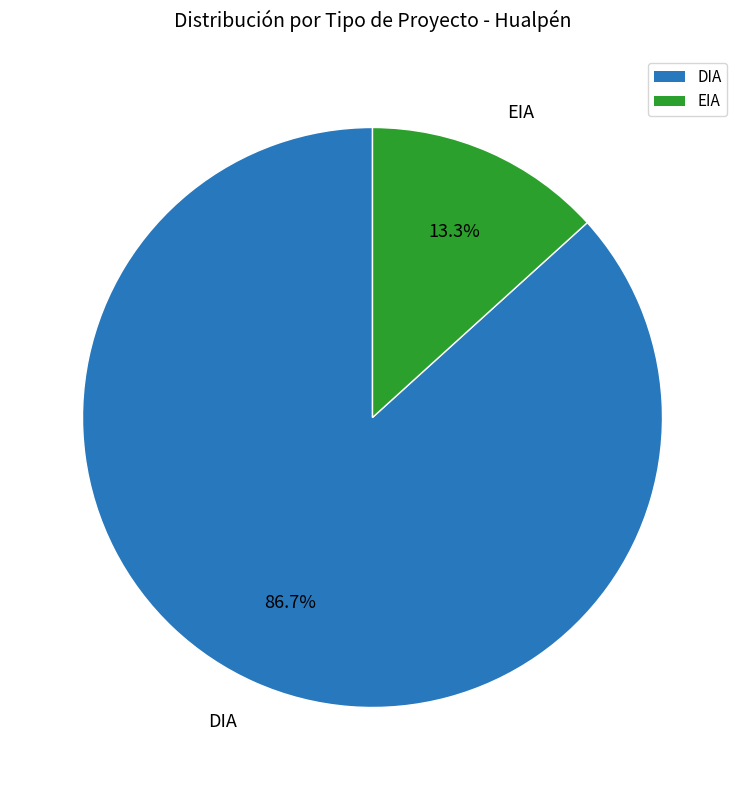

How much of the chart is everything except DIA?

13.3%